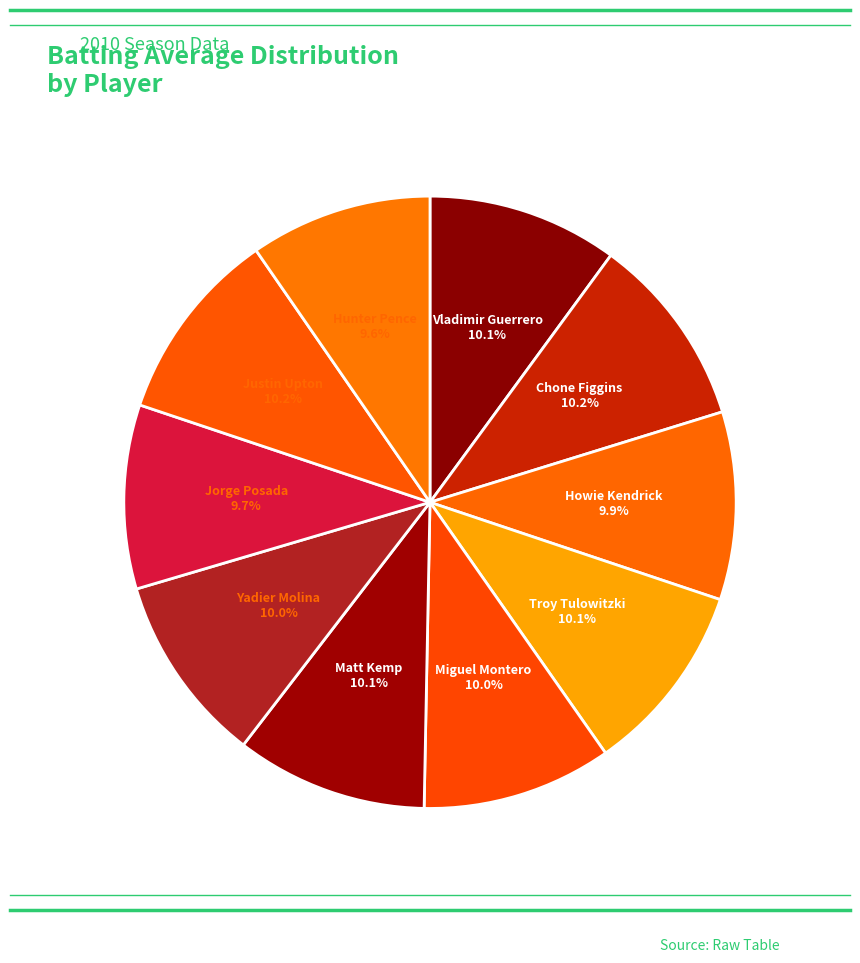

How many segments does this pie chart have?

10